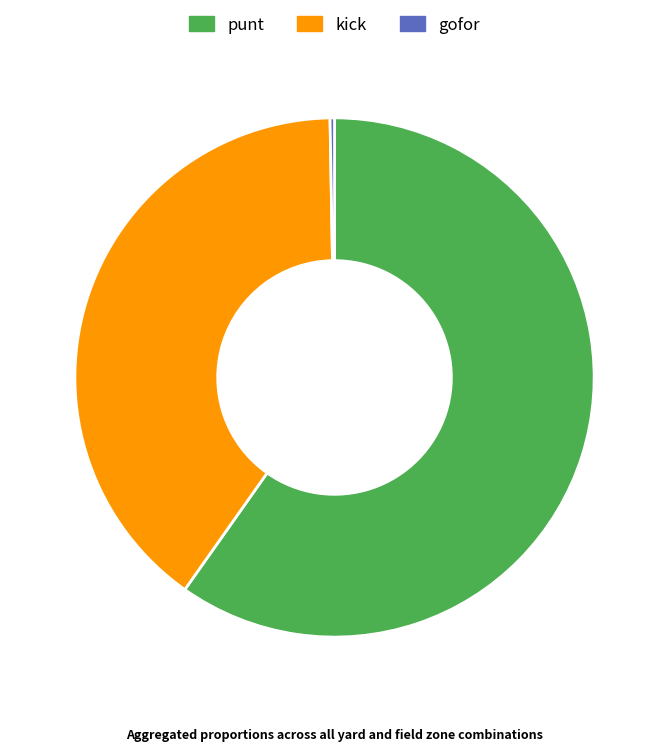

True or false: kick accounts for 30% of the total.

False